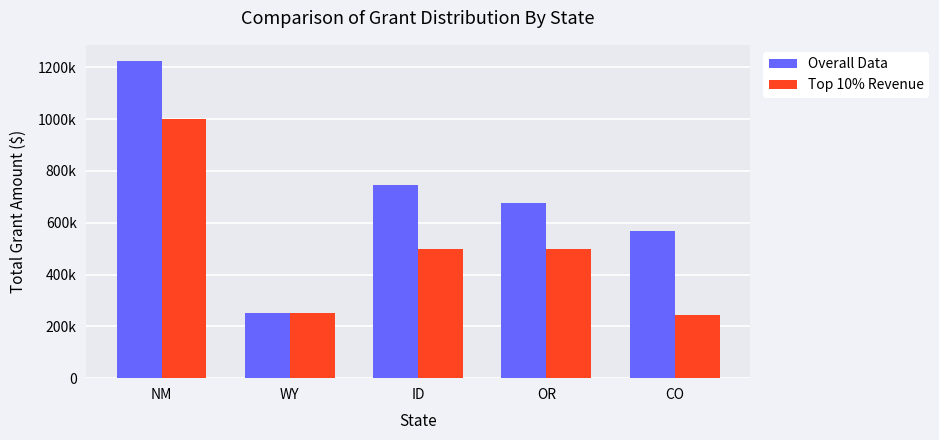

What are all the series names shown in the legend?

Overall Data, Top 10% Revenue